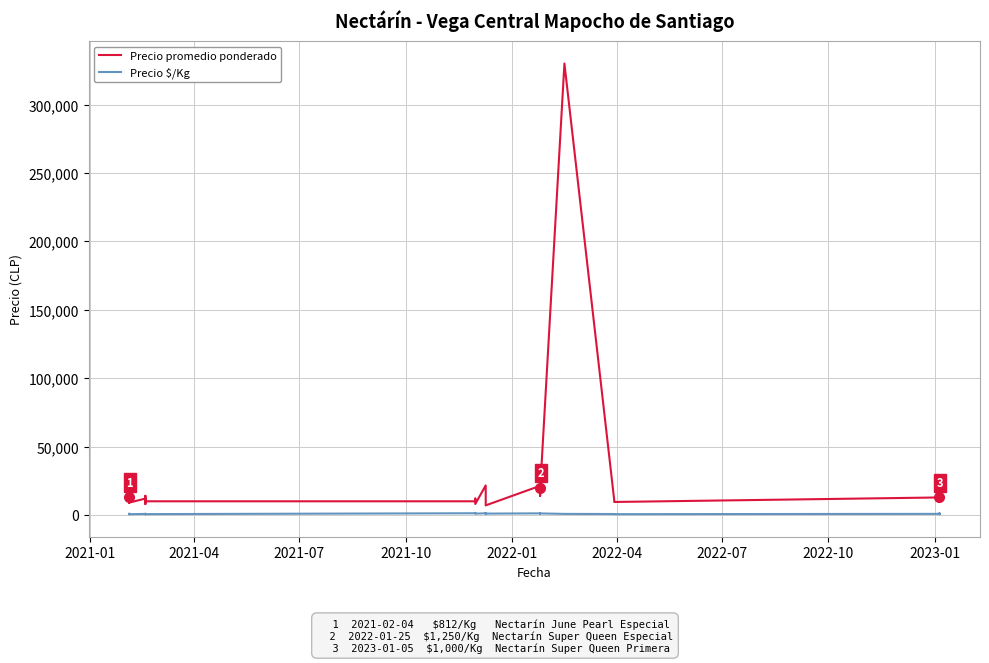

How many lines are shown in the chart?

2